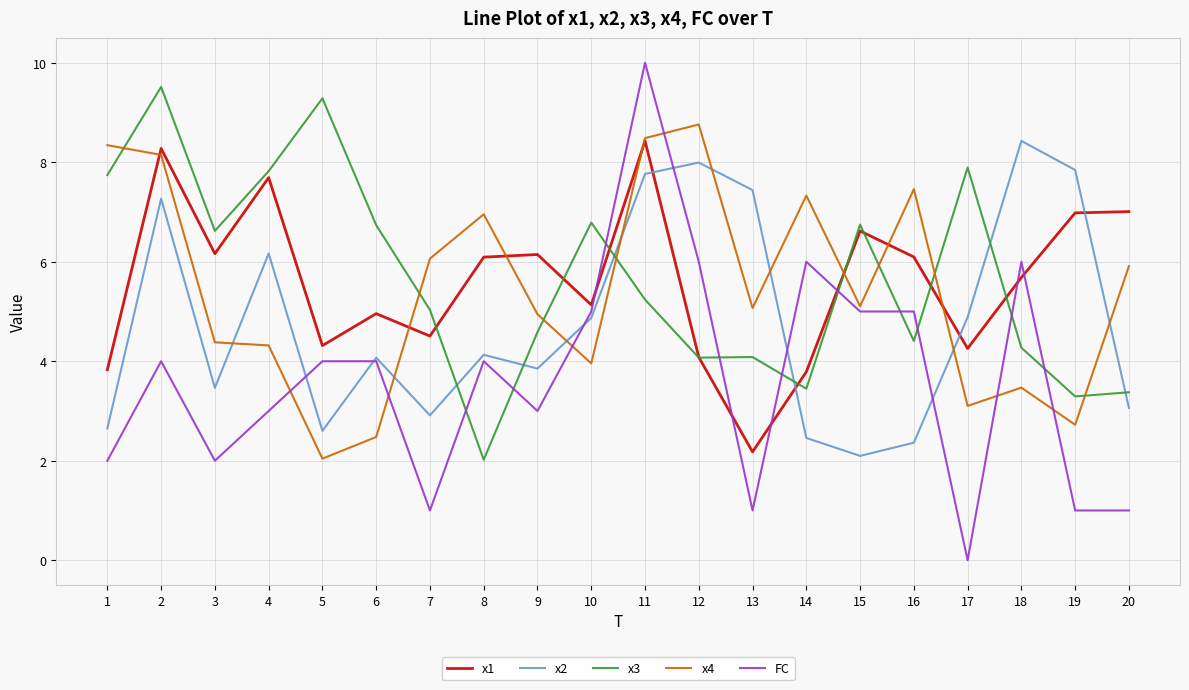

Between 5 and 17, which series saw the biggest shift?

FC